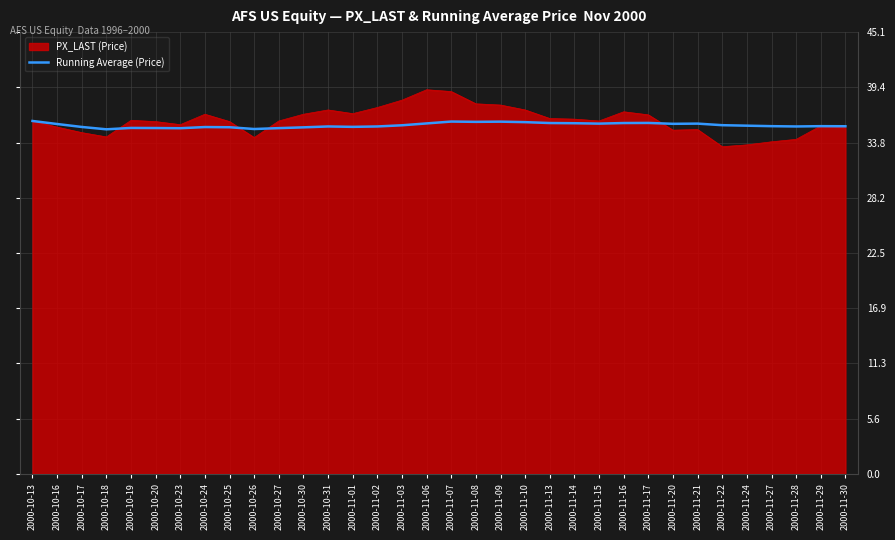

Which series has the largest range (max minus min)?

PX_LAST (Price)